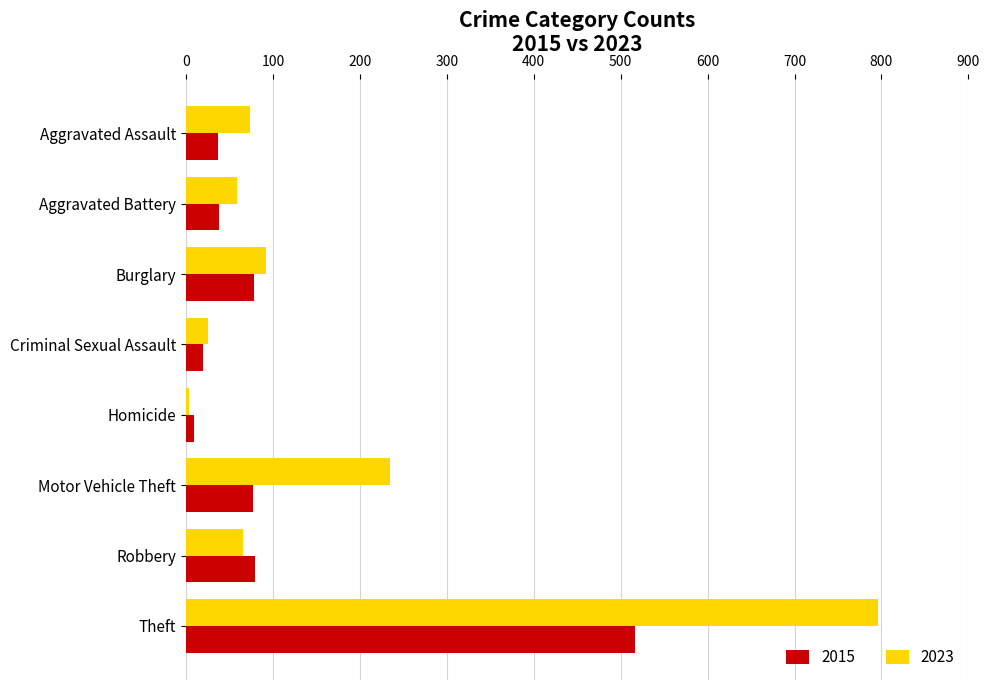

The 2015 series shows 79 at Robbery. True or false?

True